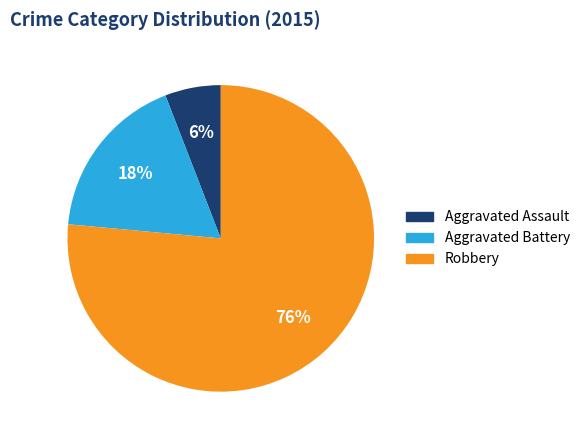

Between Aggravated Battery and Aggravated Assault, which is larger?

Aggravated Battery